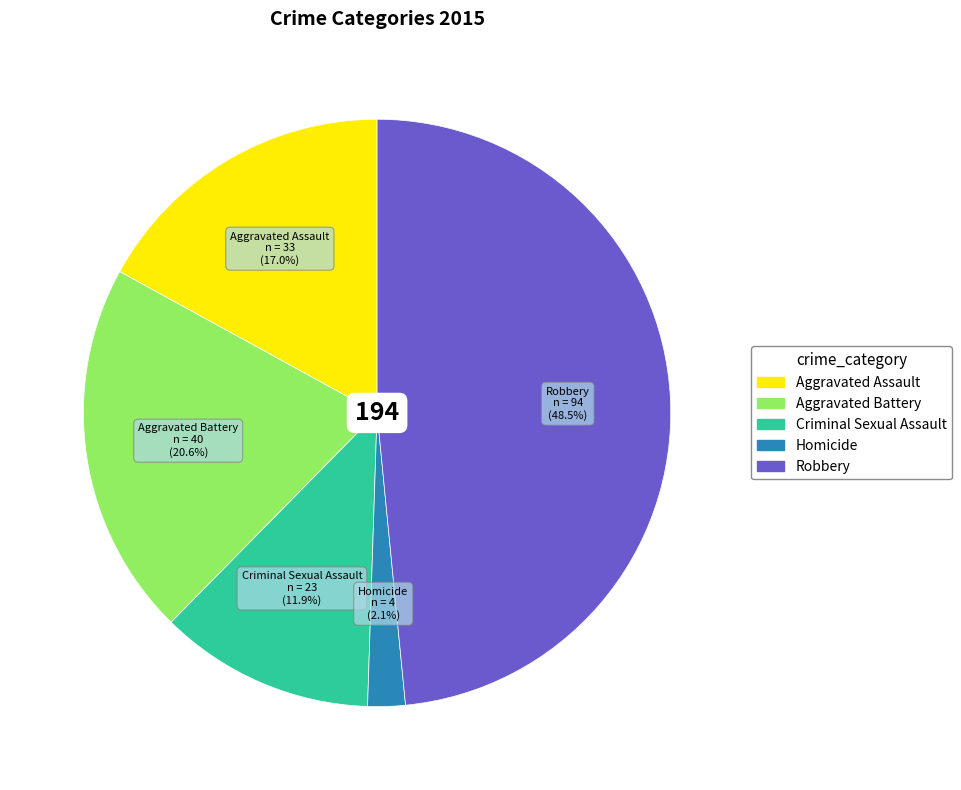

Does any single category account for the majority?

No